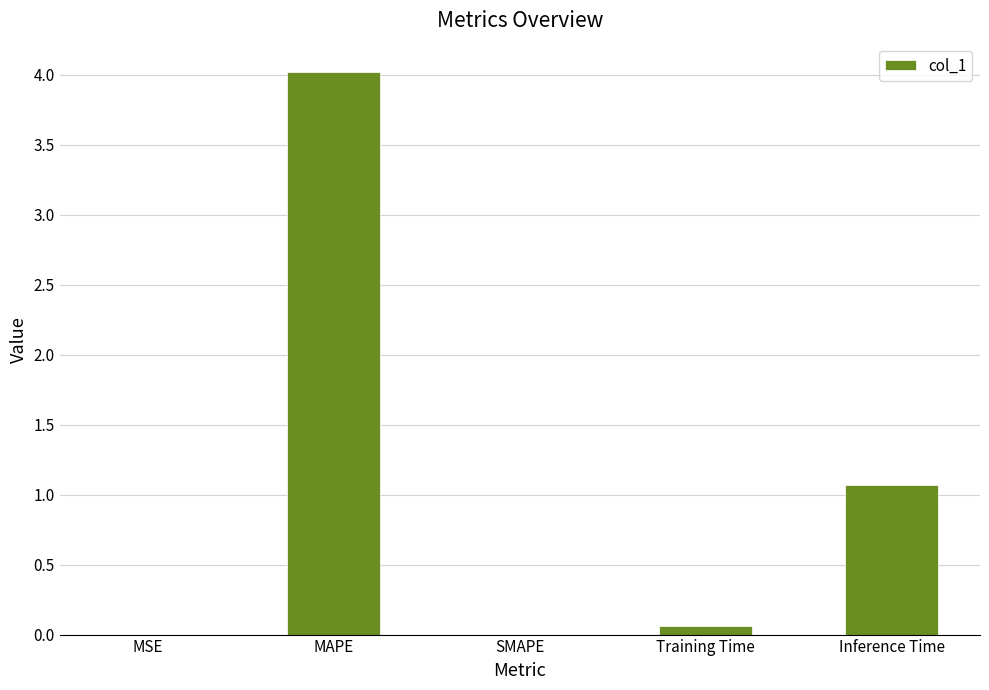

Count the number of categories in the chart.

5